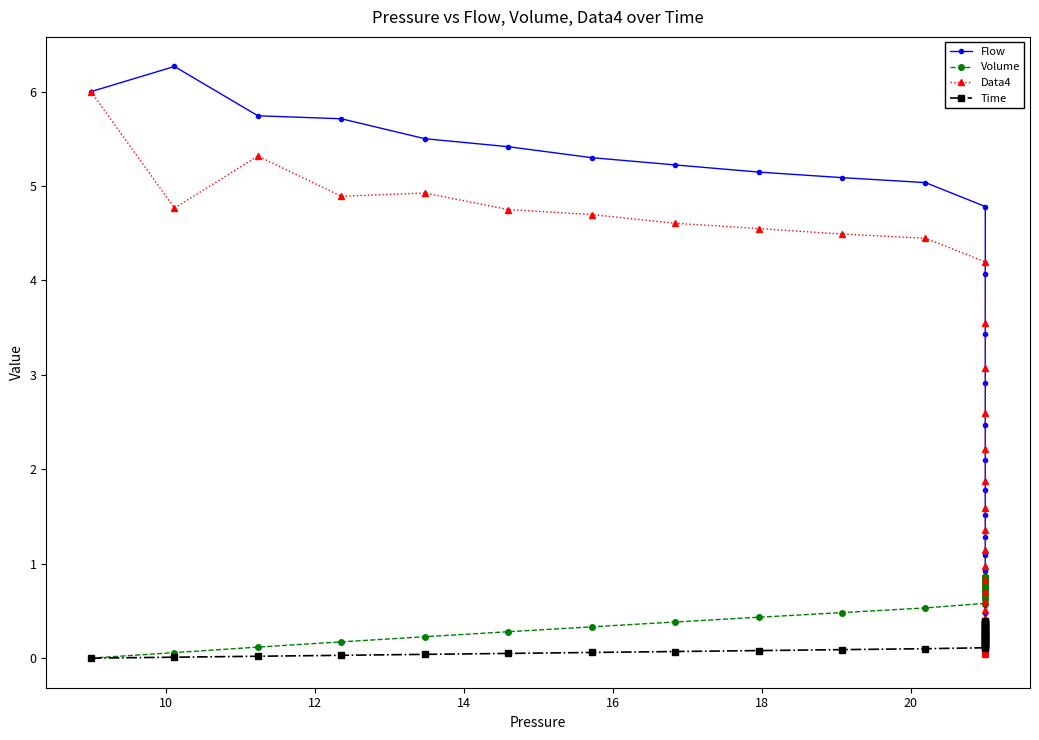

How many positive values does the Time series have?

39